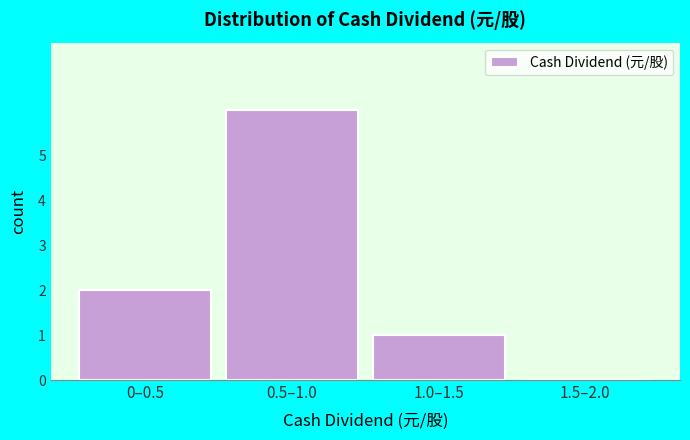

Reading right to left, transcribe all the data shown in this chart.

1.5–2.0=0	1.0–1.5=1	0.5–1.0=6	0–0.5=2